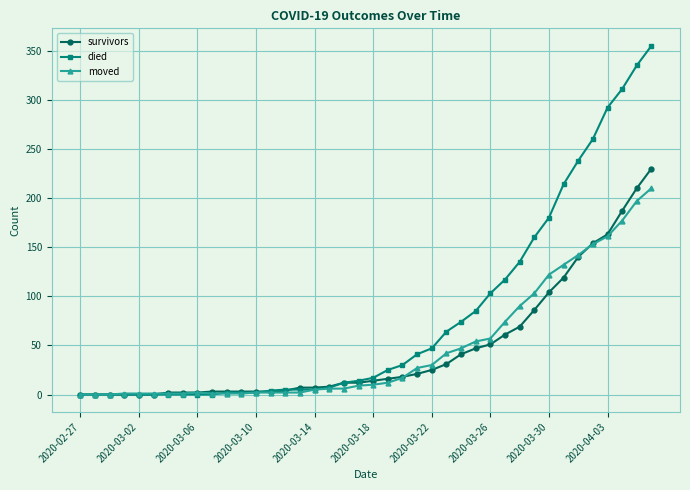

Which series has the largest total across all categories?

died